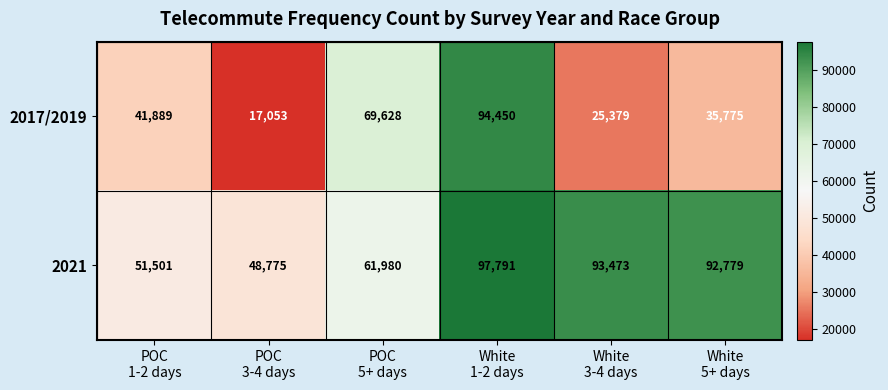

What is the minimum value for 2017/2019?

17053